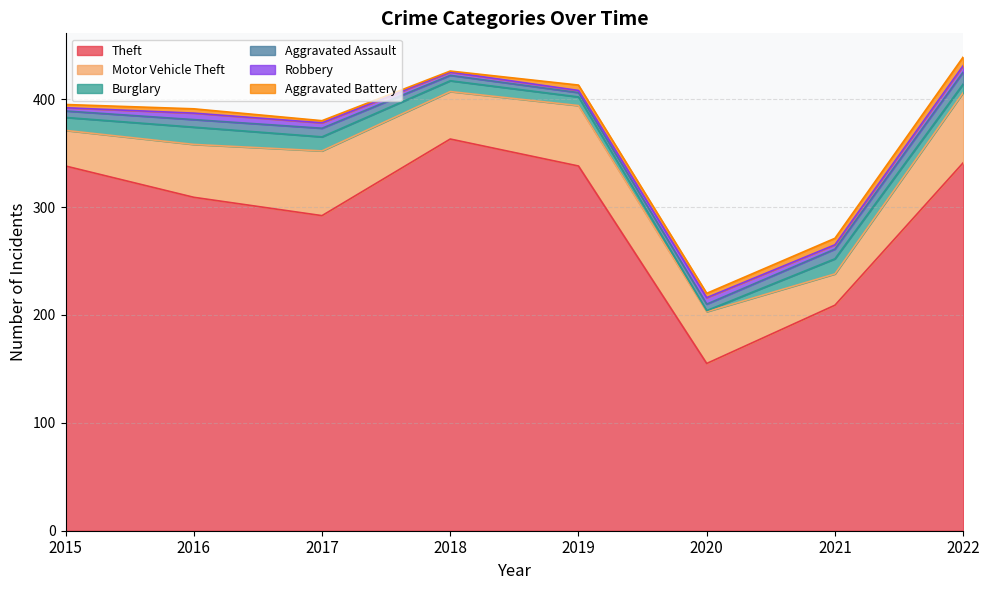

How many values in the Motor Vehicle Theft series are below 49?

4